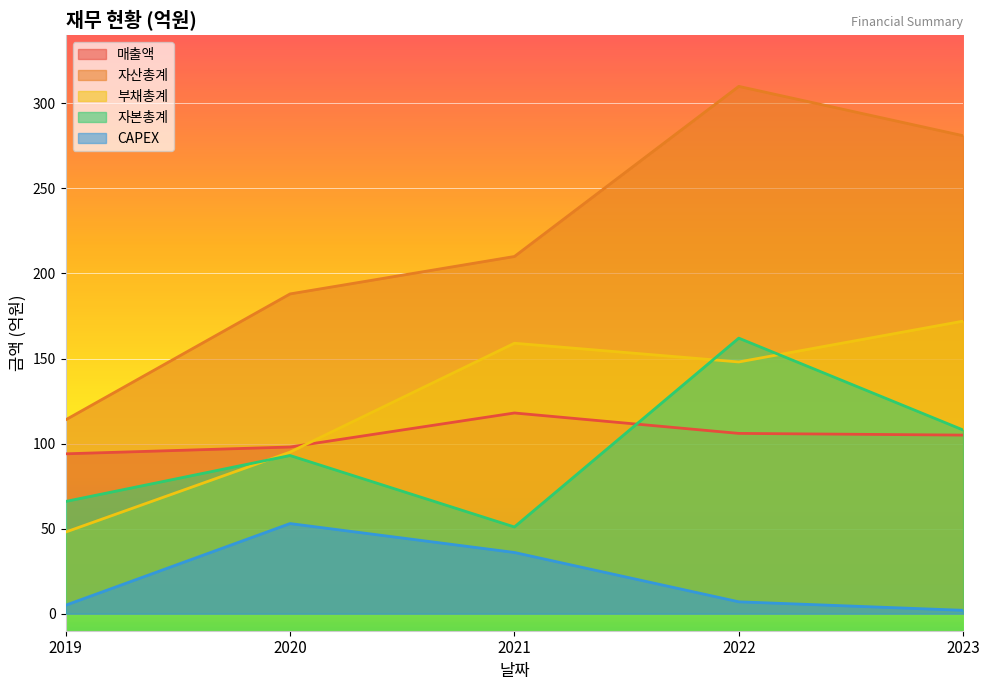

What is the maximum value for 부채총계?

172